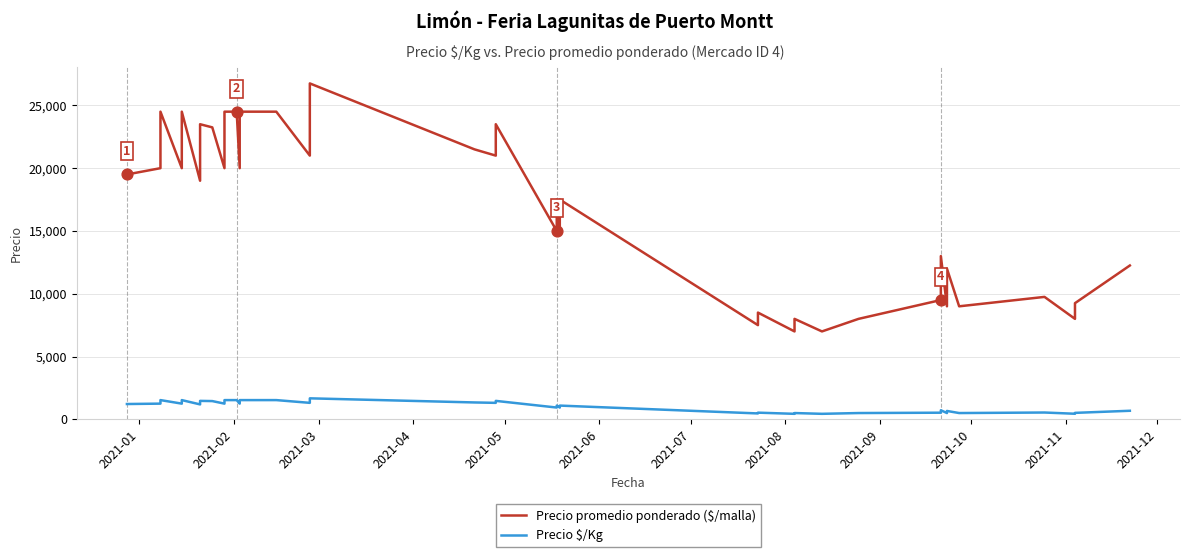

Which series has the largest total across all categories?

Precio promedio ponderado ($/malla)